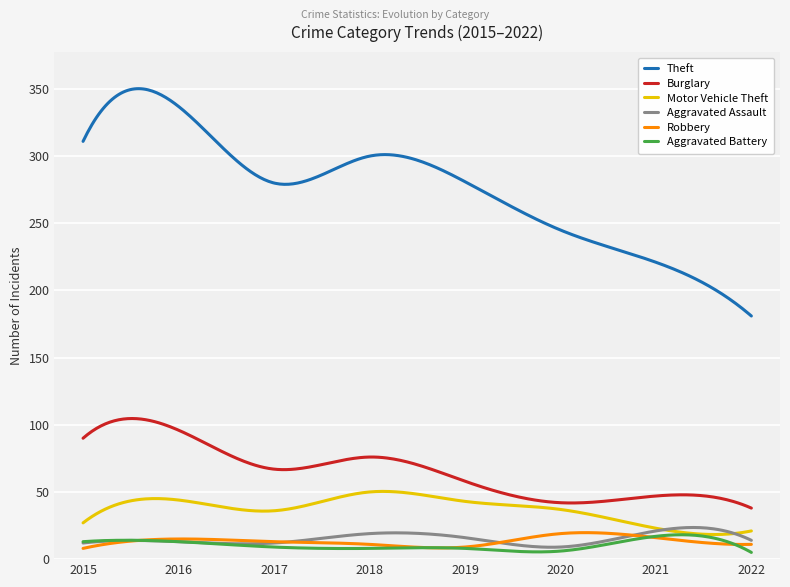

Which series has the widest spread of values?

Theft